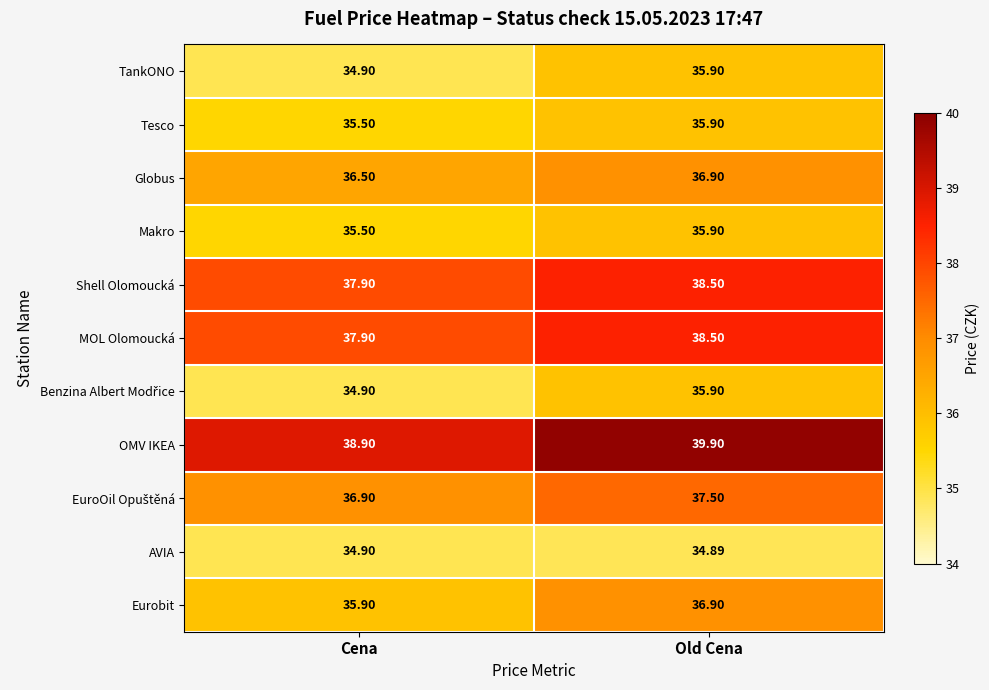

Rank the categories by Makro value from lowest to highest.

Cena, Old Cena